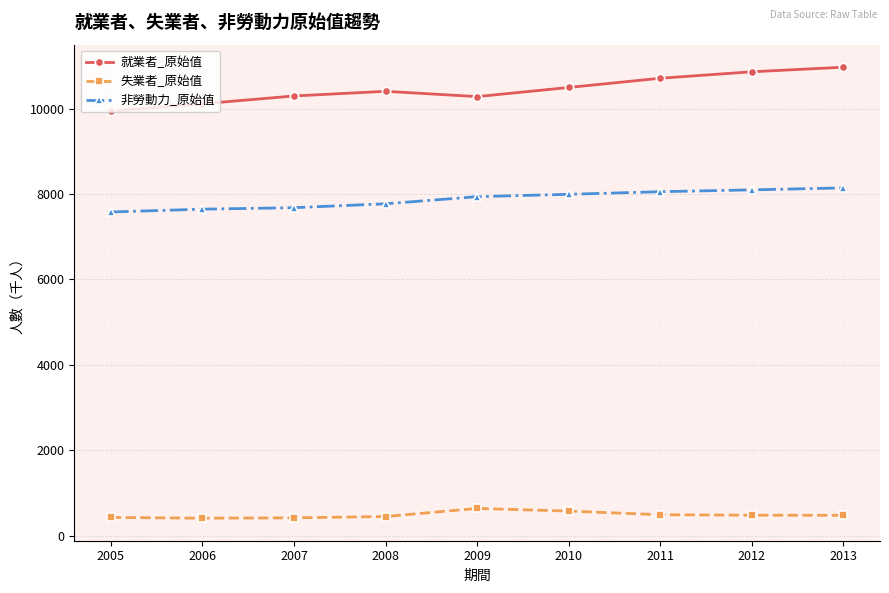

Is the value of 就業者_原始值 at 2009 greater than the value of 失業者_原始值 at 2007?

Yes